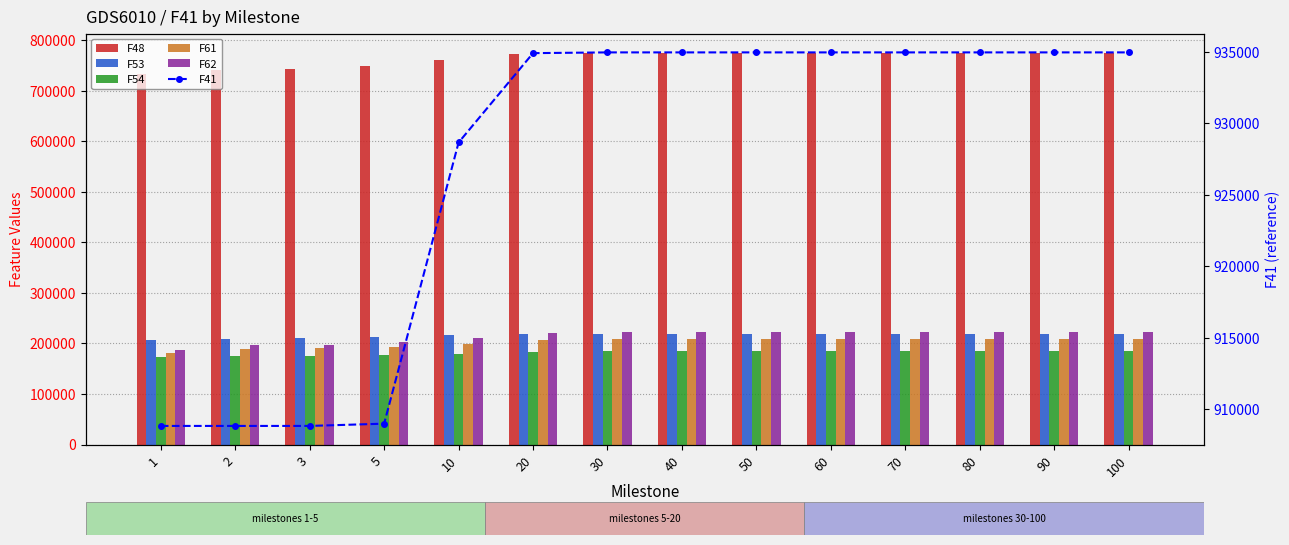

At which category does the chart reach its minimum across all series?

1